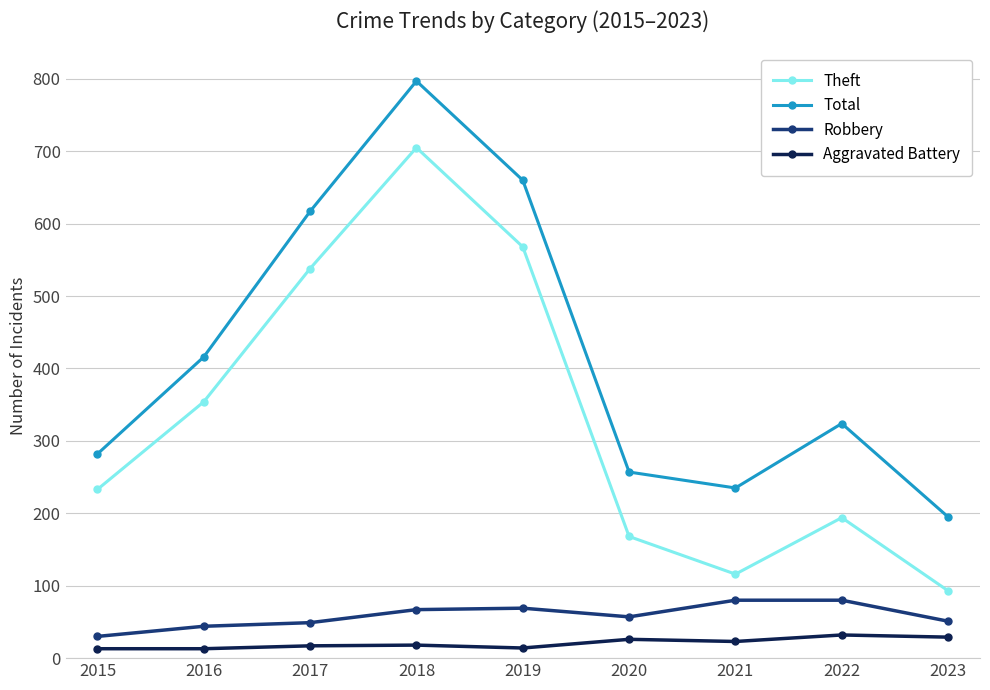

At which category does Theft reach its first local peak?

2018